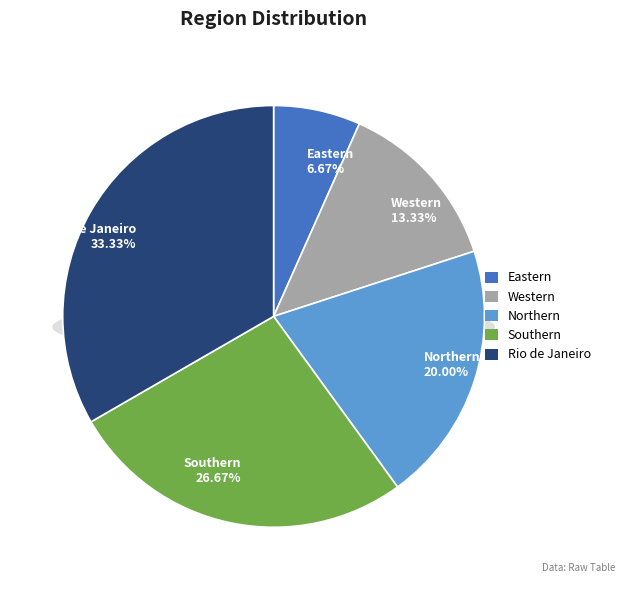

Approximately how many times larger is the value at Southern compared to Western?

2.0